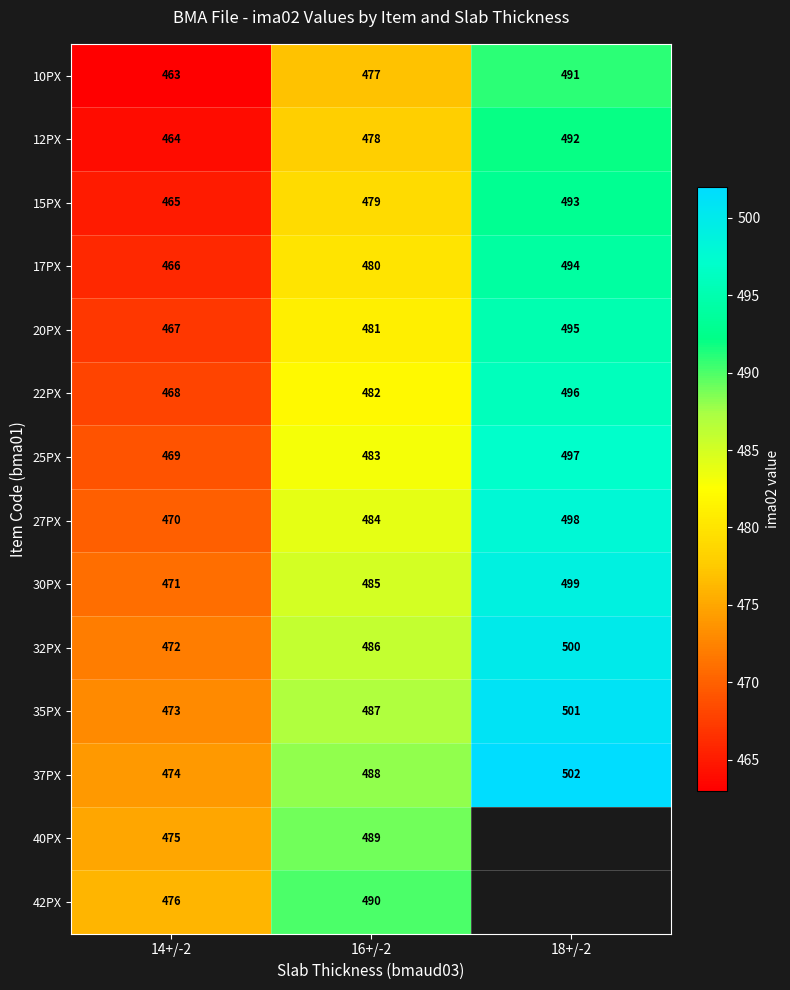

What is the average value of the 25PX series?

483